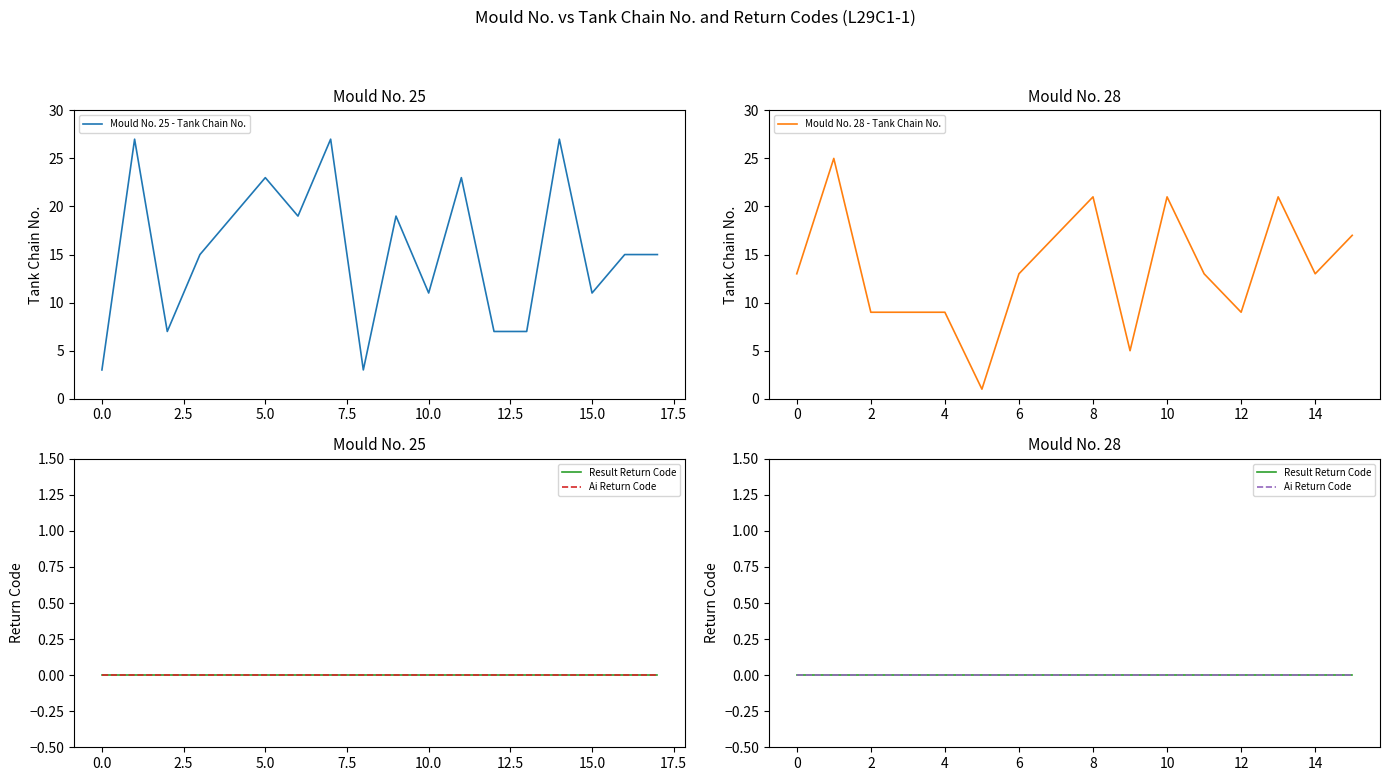

Where is result_return_code nearest to the value 0?

25